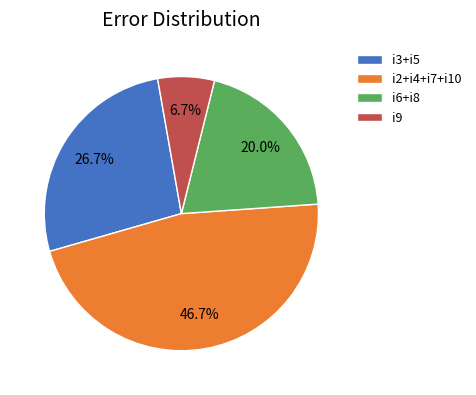

How much of the chart is everything except i3+i5?

73.3%